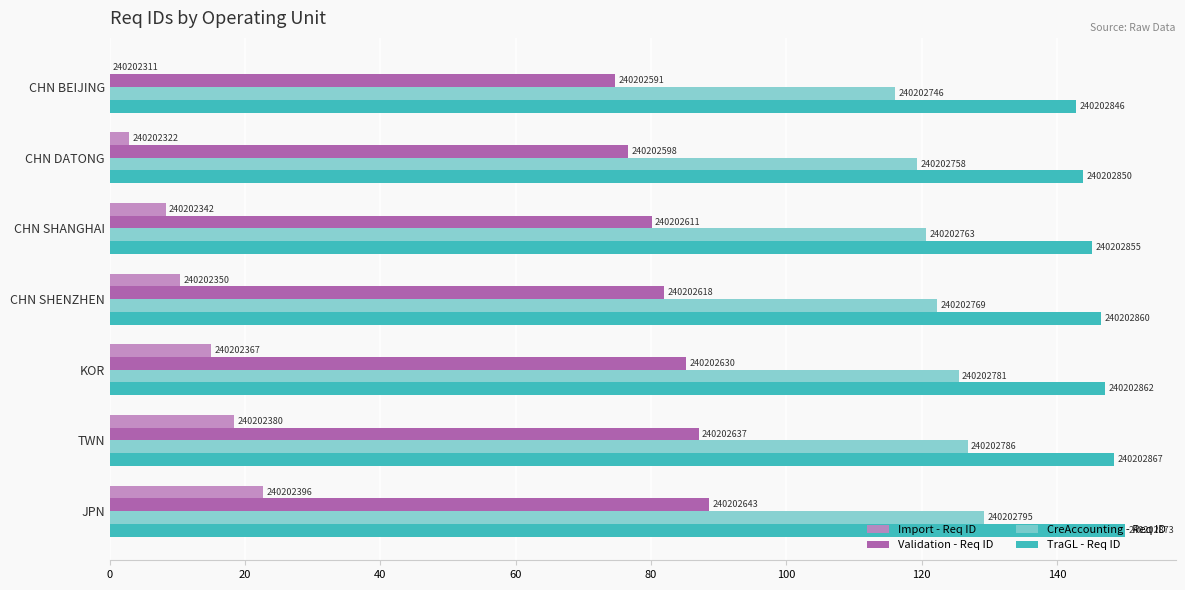

What are all the series names shown in the legend?

Import - Req ID, Validation - Req ID, CreAccounting - Req ID, TraGL - Req ID